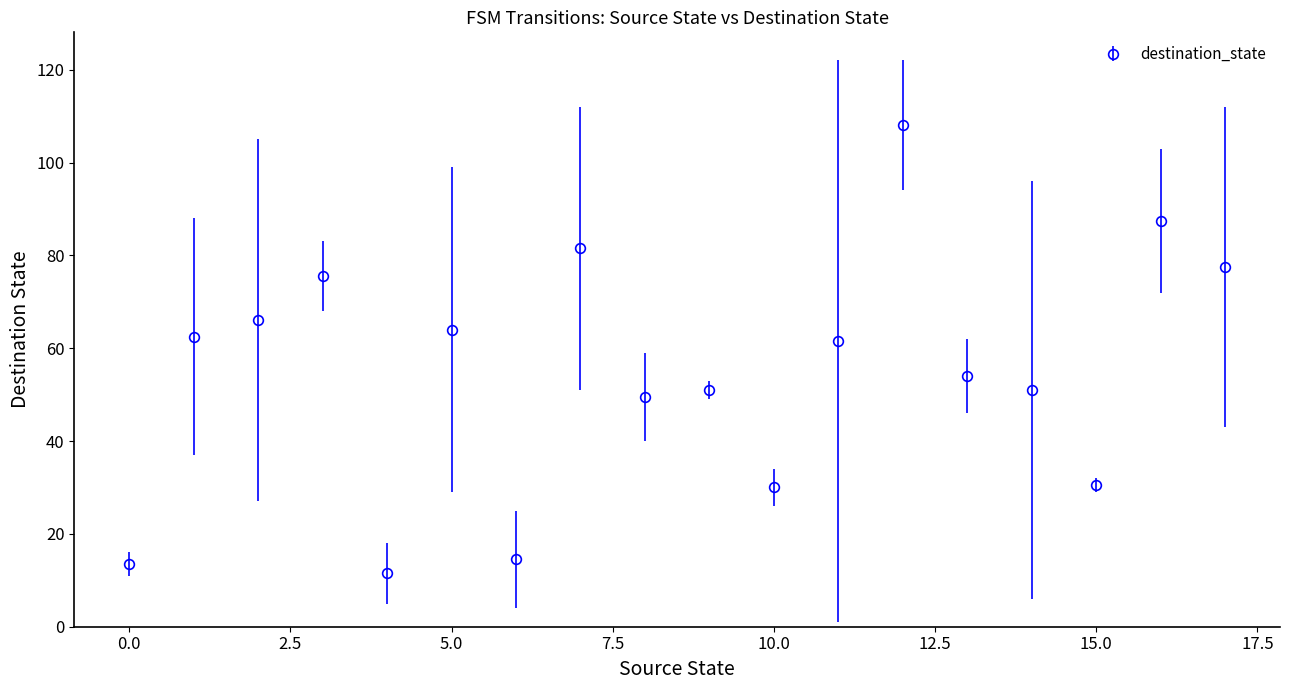

What is the greatest value displayed?

108.0